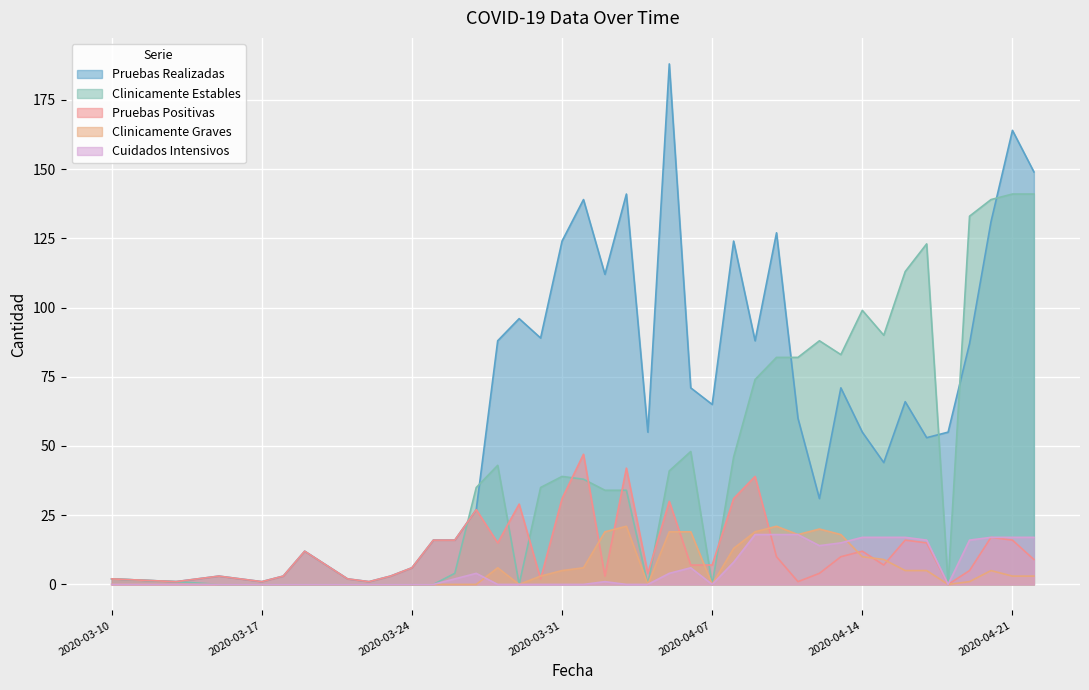

True or false: Cuidados Intensivos and Pruebas Realizadas intersect in this chart.

False